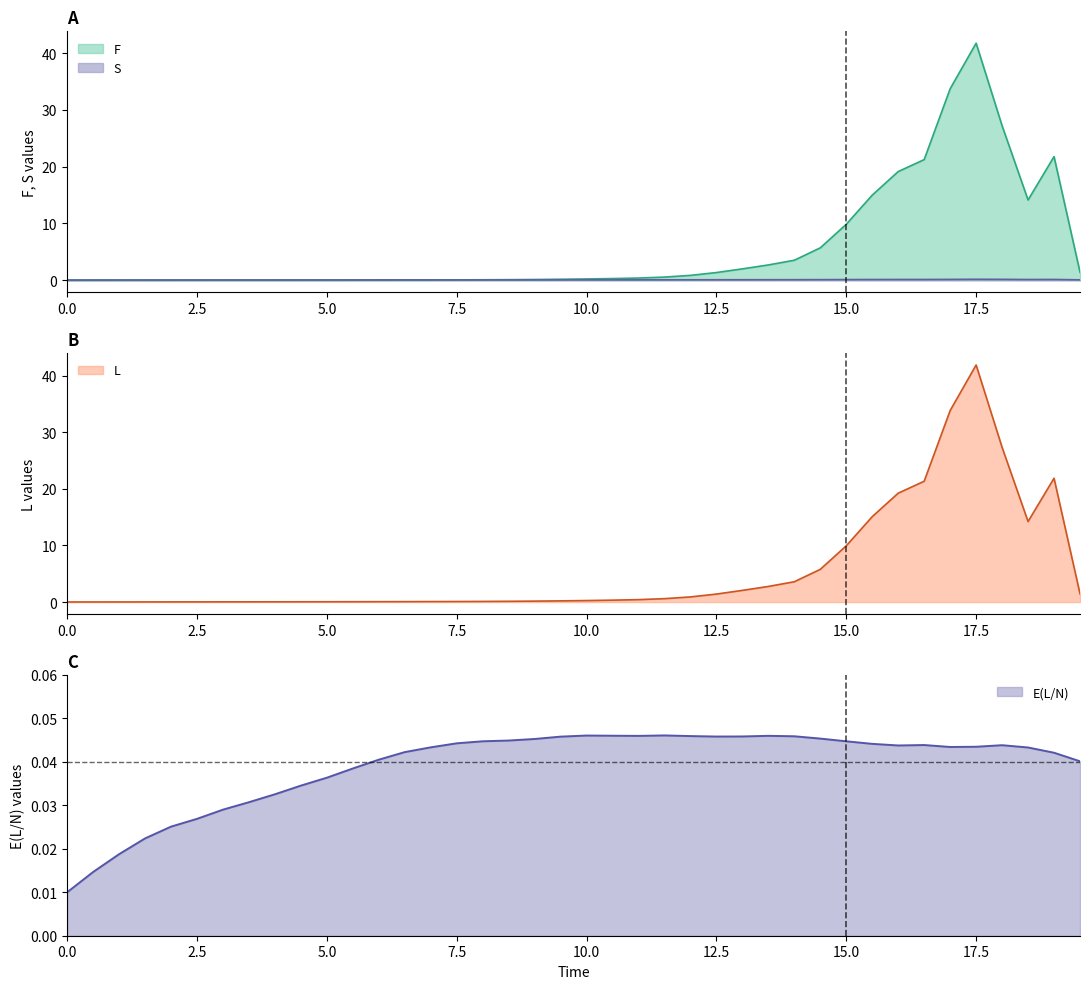

The S series shows 0.1 at 7.5. True or false?

True